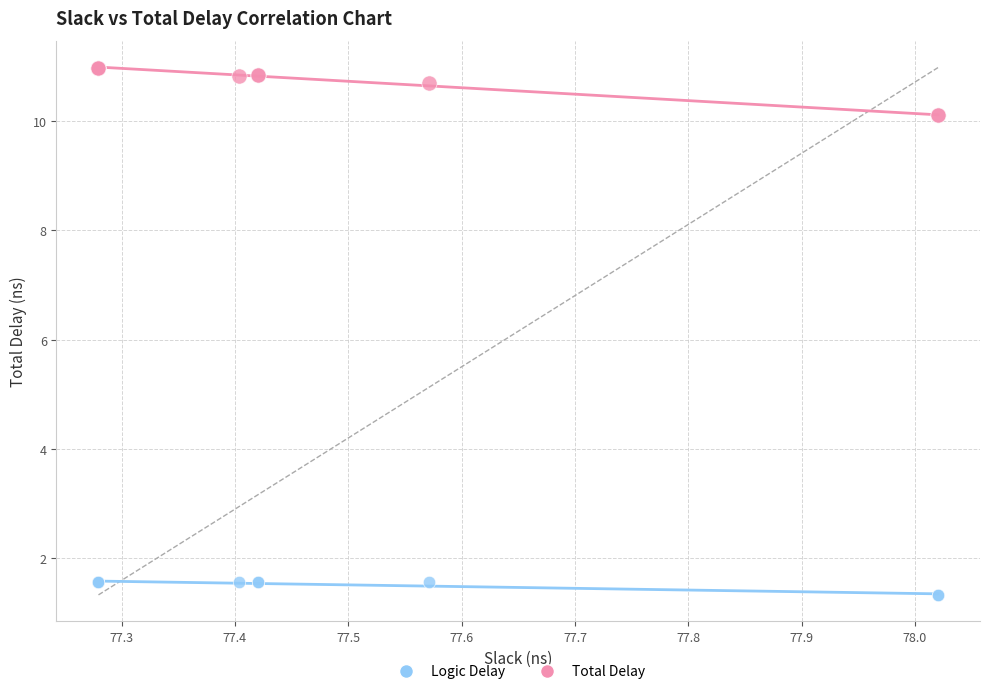

What is the X range (max minus min) for the scatter plot?

0.7